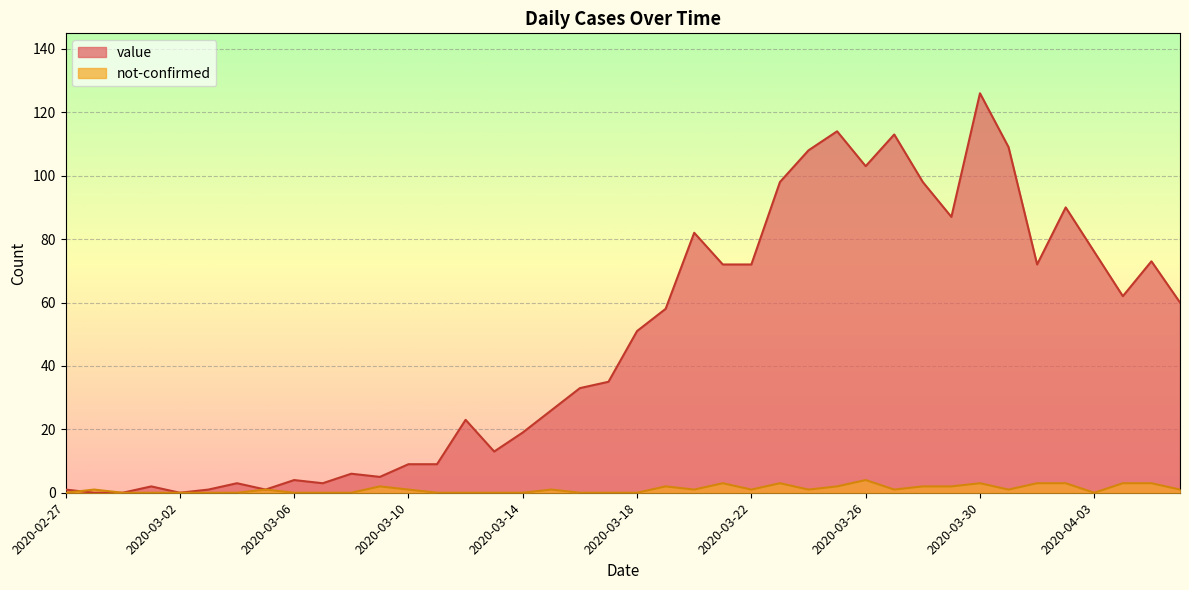

What is the label of the 23rd point from the left?

2020-03-20